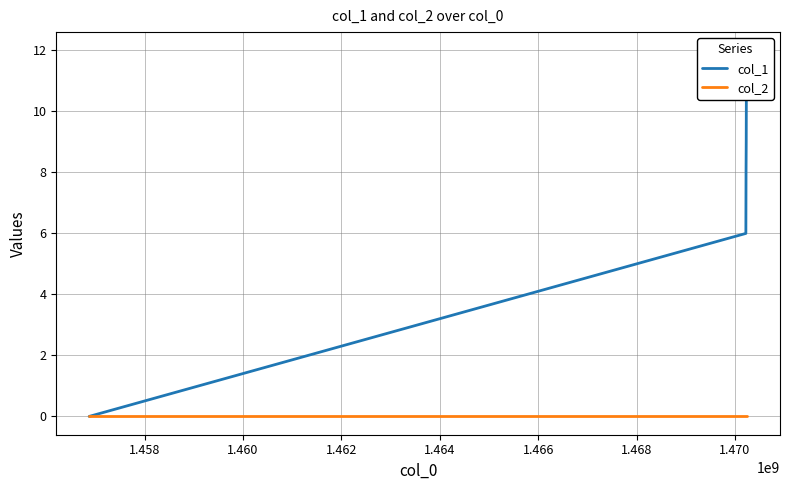

Reading left to right, transcribe all the data shown in this chart.

col_1: 0	6	8	9	11	12
col_2: 0	0	0	0	0	0